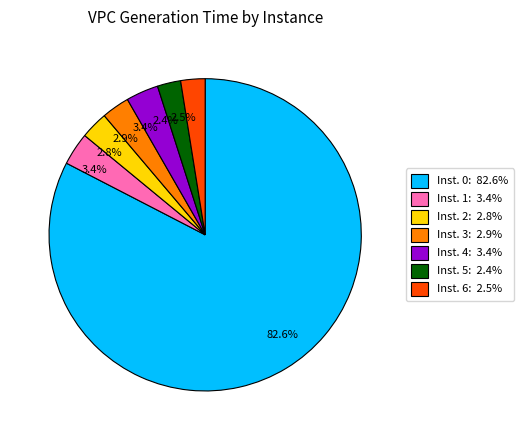

To the nearest percent, what is the difference between the largest and smallest slice percentages?

80%